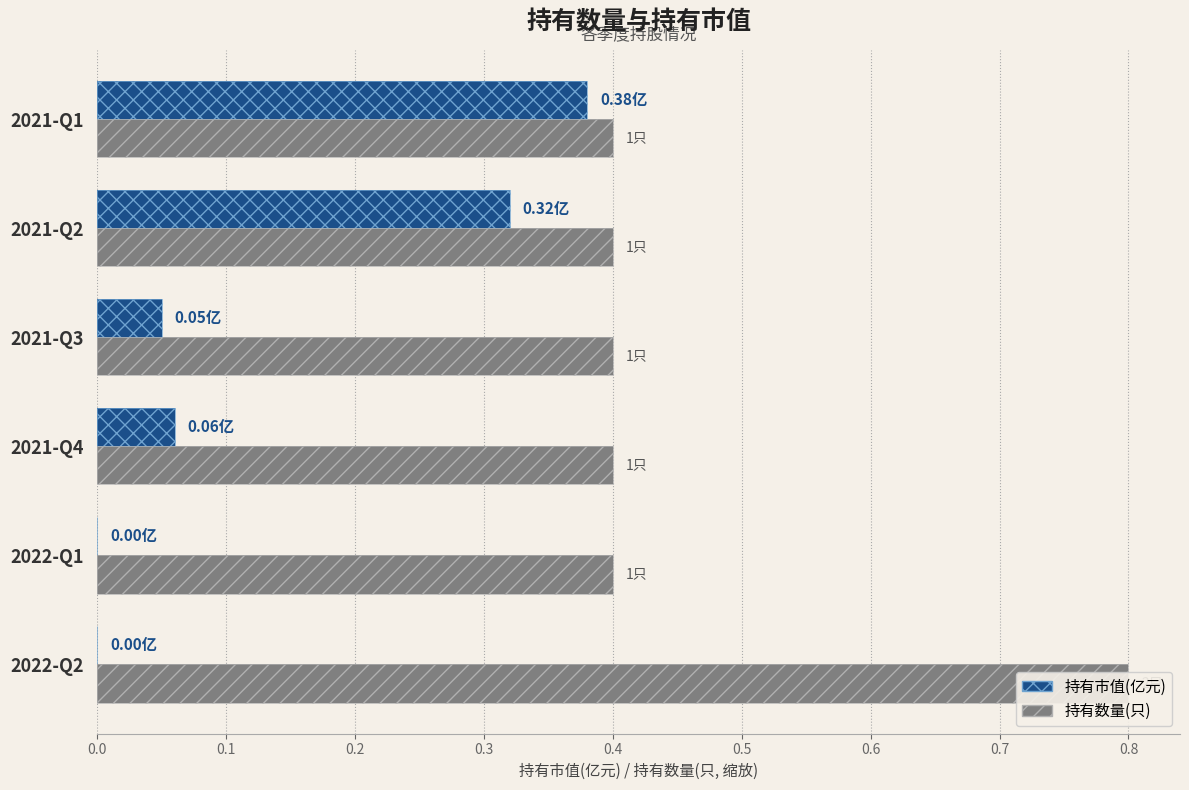

What is the highest value of the 持有数量(只) series?

0.8